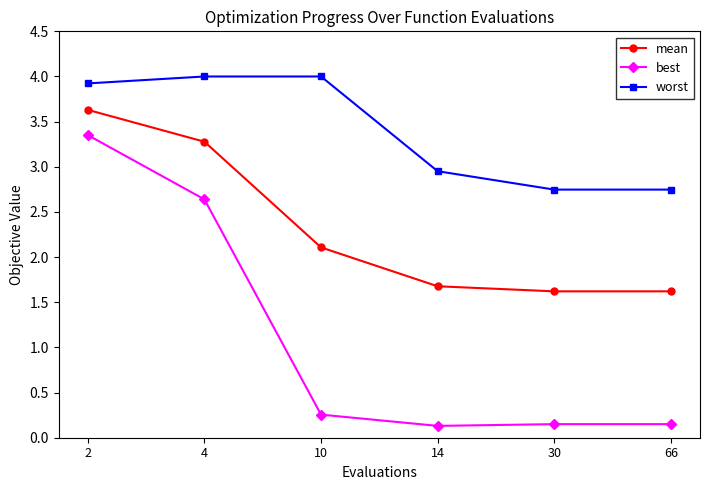

Is the value of best at 4 greater than the value of mean at 4?

No